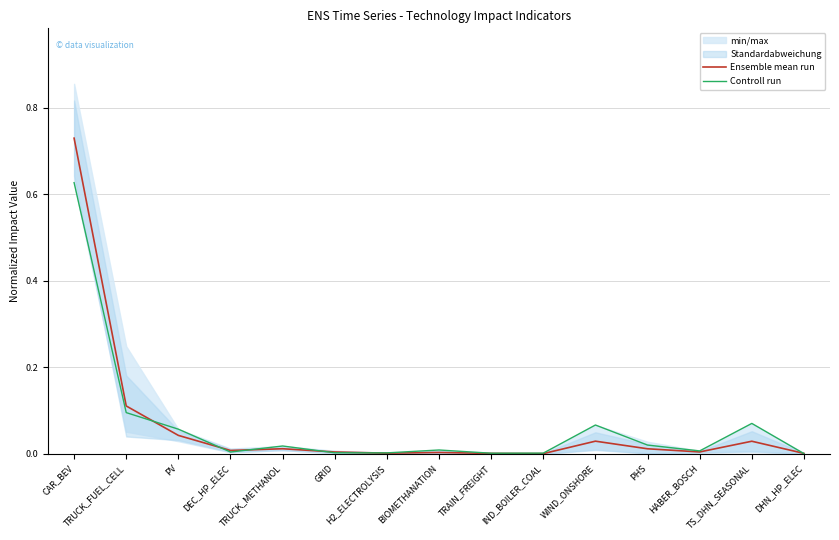

How many series are shown in this chart?

2